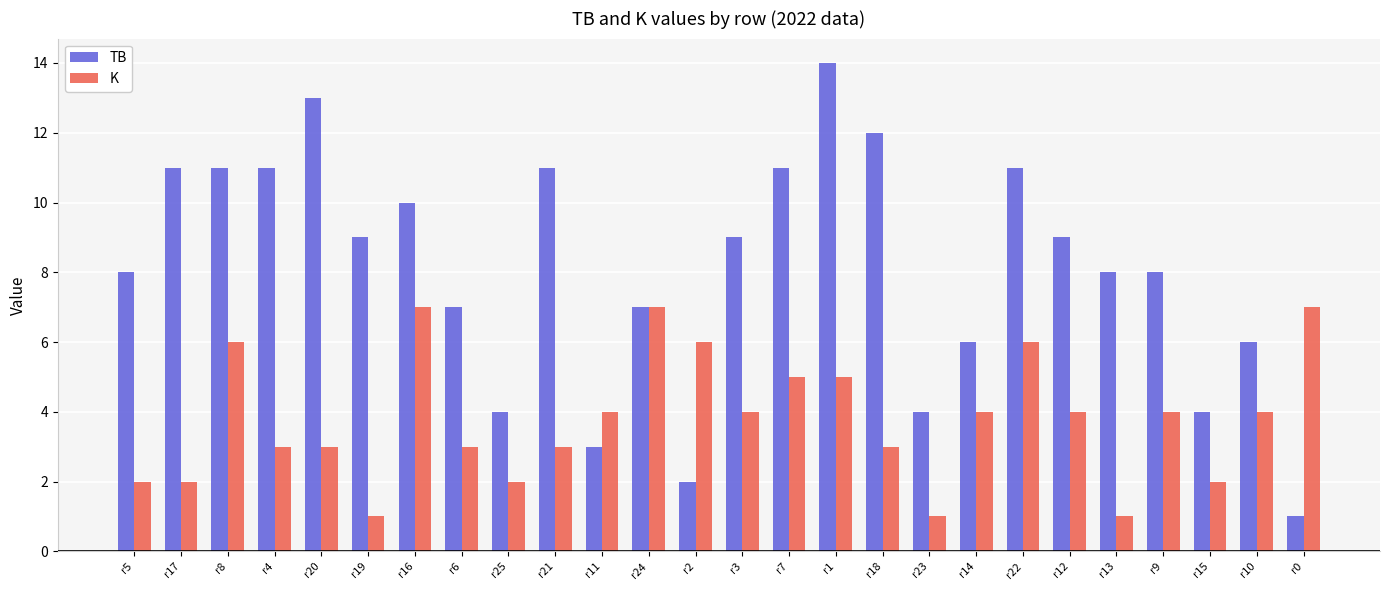

What is the spread (max minus min) of values at r13?

7